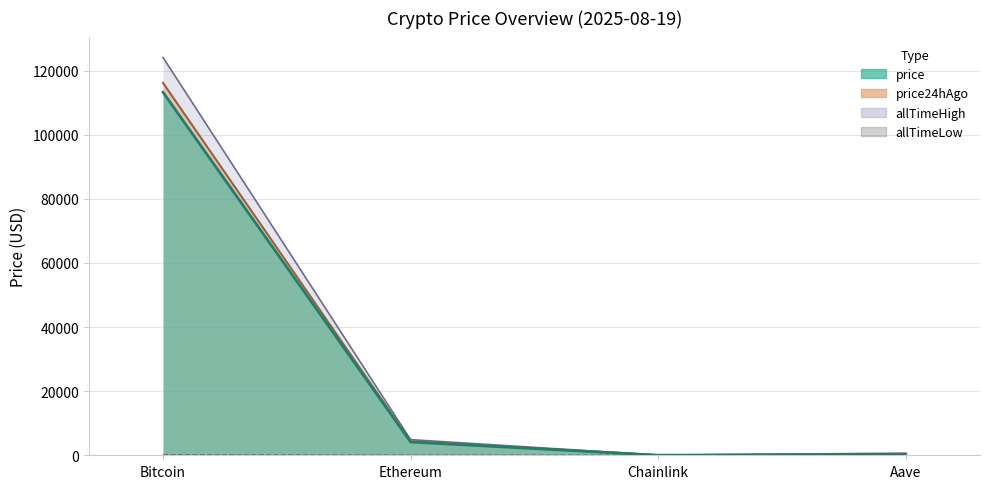

What is the approximate value of price24hAgo at Chainlink?

25.3